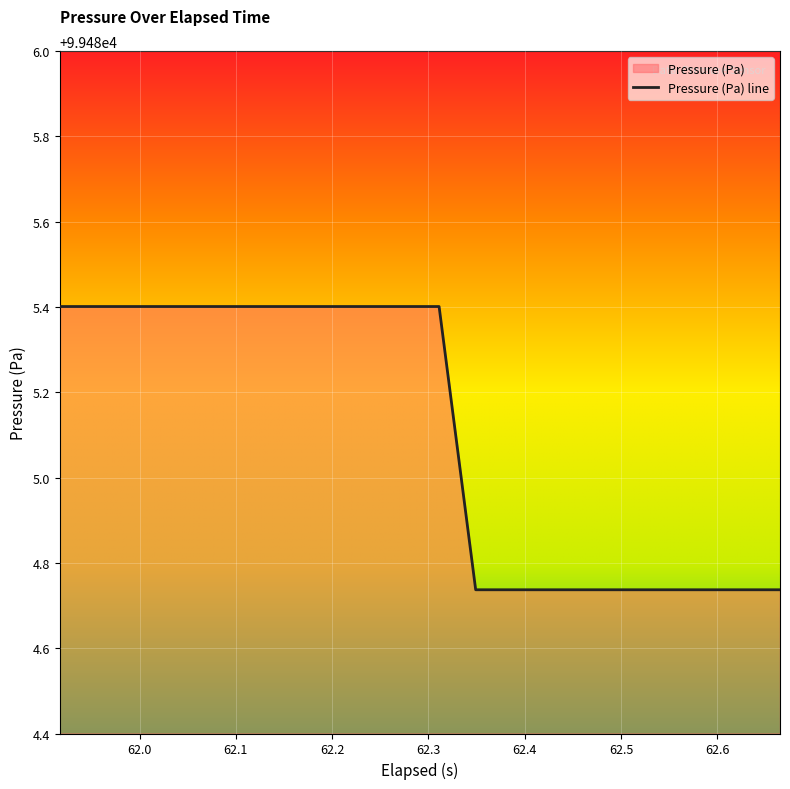

What is the maximum value shown in the chart?

99485.4